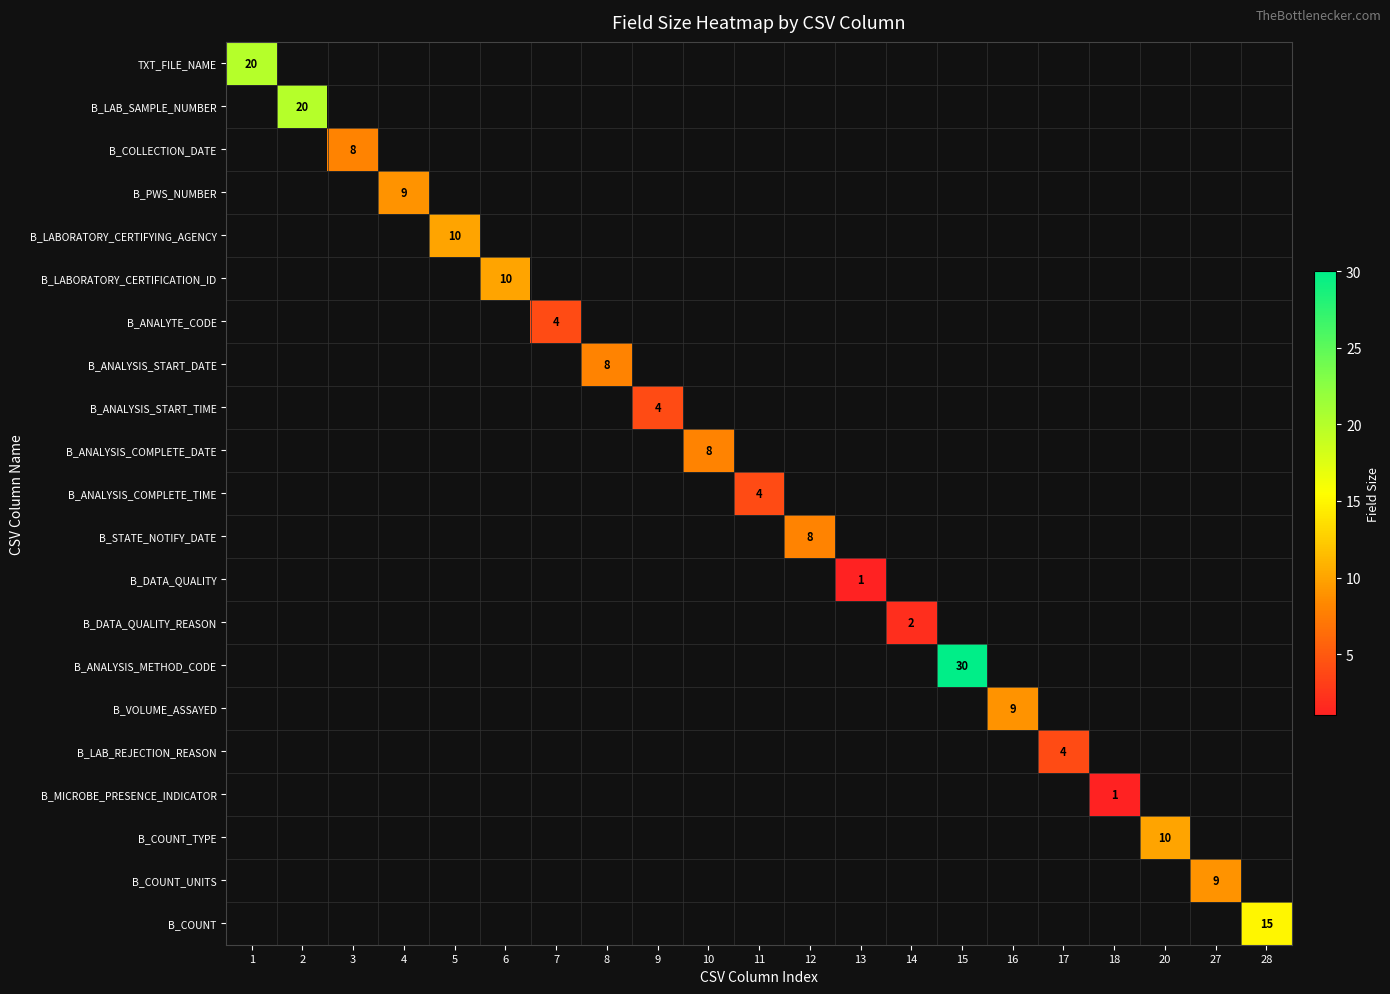

What is the maximum value shown in the chart?

30.0